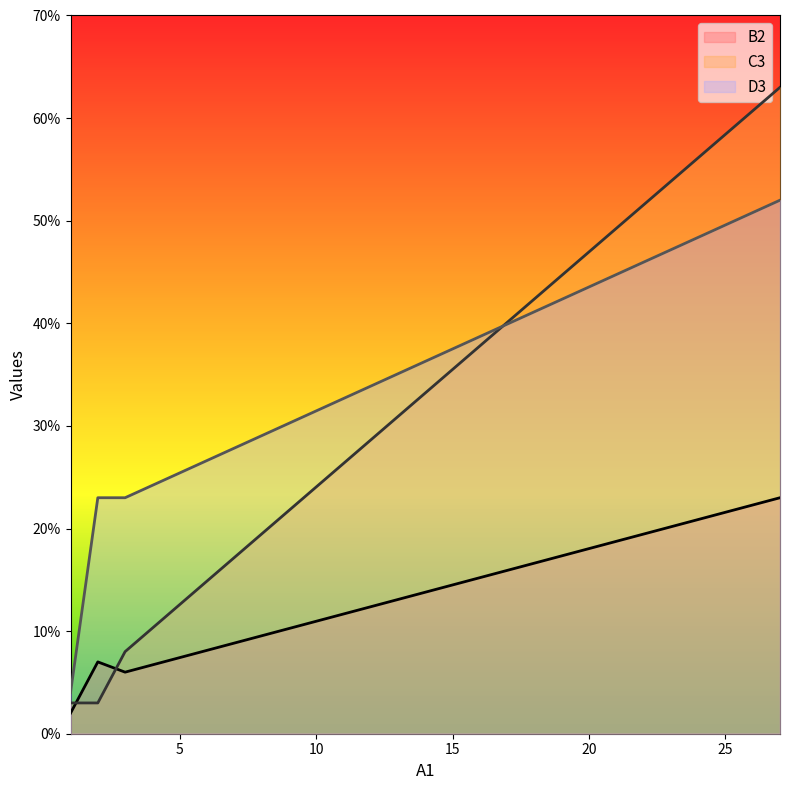

The value of C3 at 1 is 3. True or false?

True